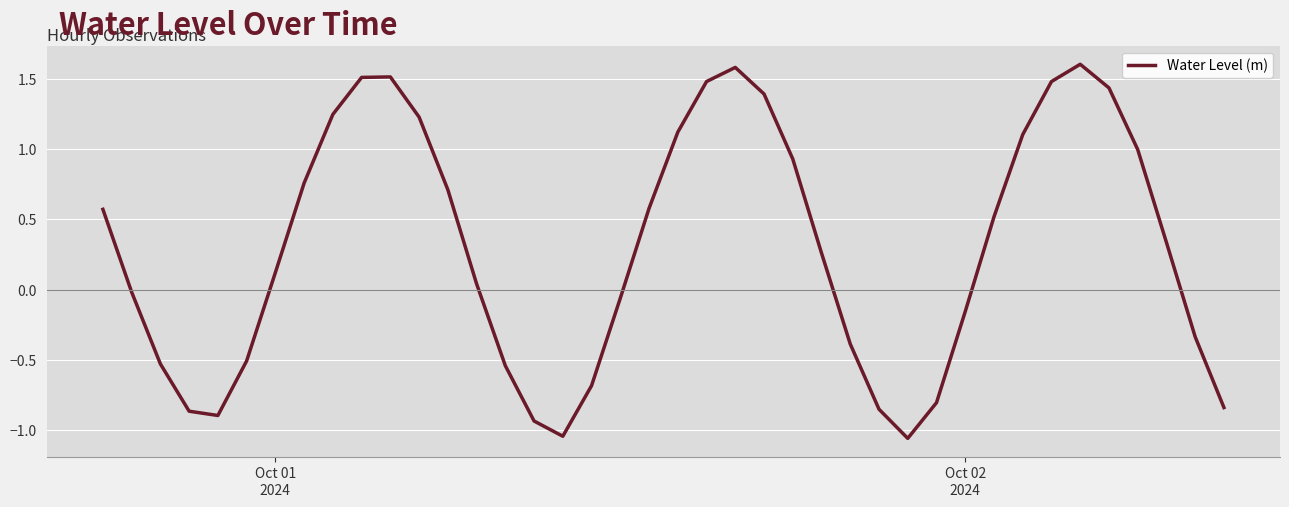

What is the difference between the maximum and minimum values?

2.7